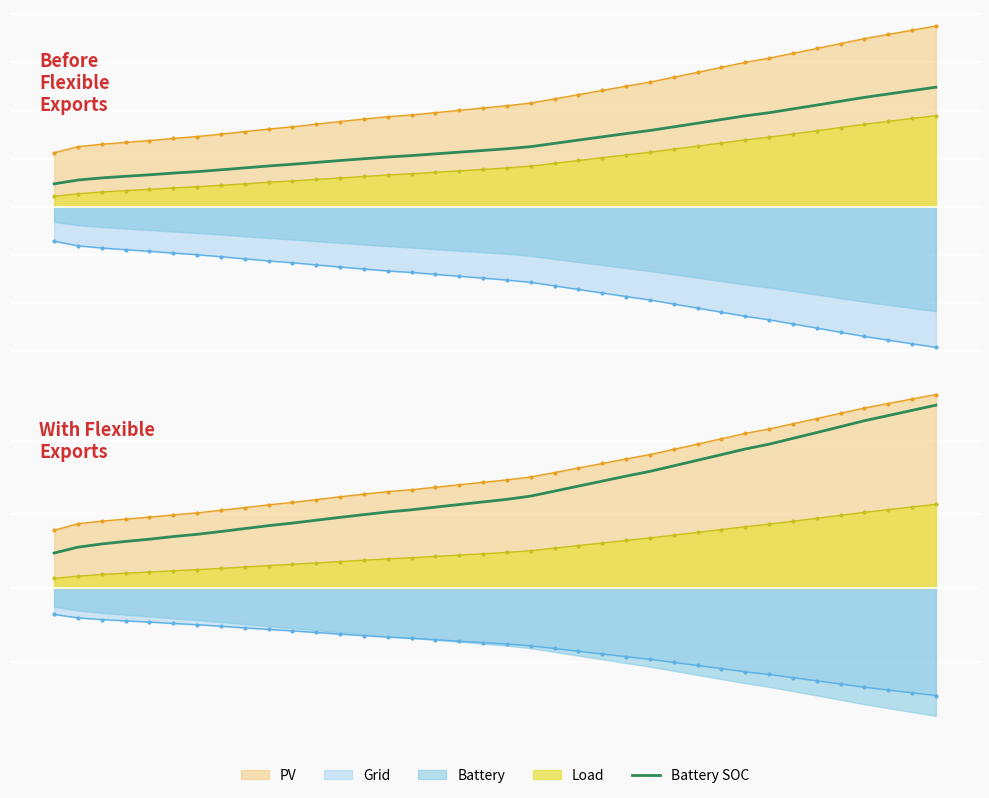

True or false: there are more than 1 points higher than both neighbors.

False